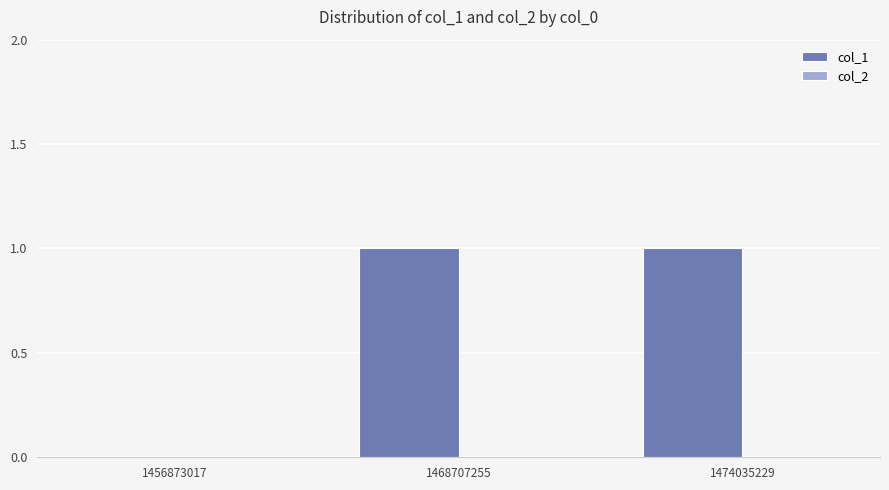

Reading left to right, extract all data points from this chart.

1456873017=0	1468707255=1	1474035229=1